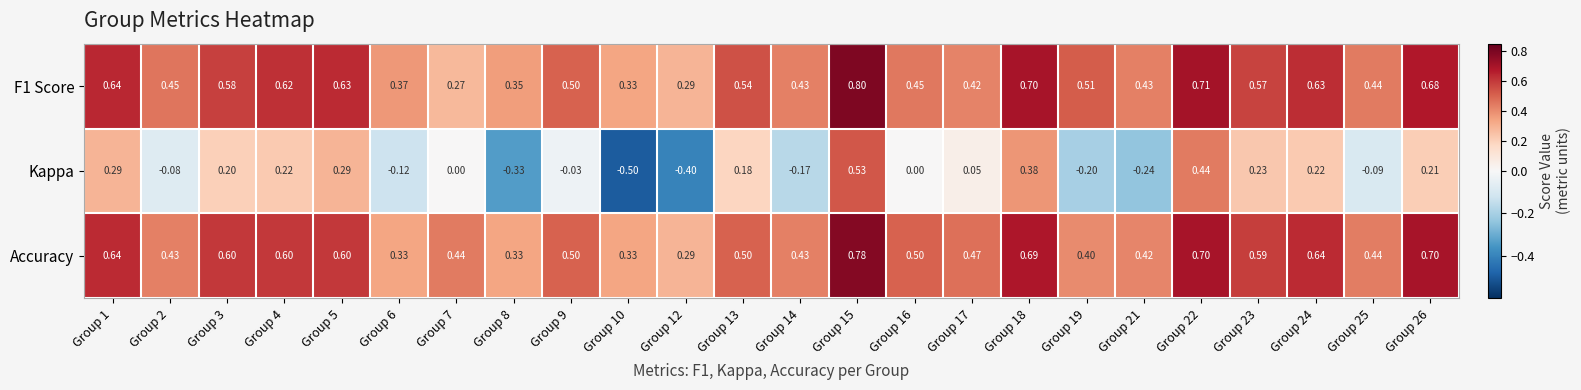

Which series changed the most between Group 3 and Group 14?

Kappa